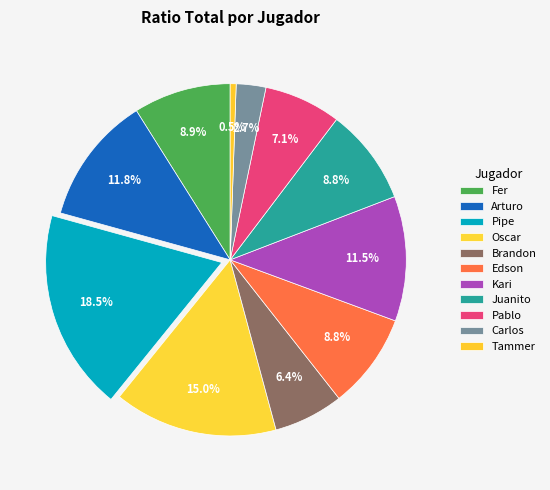

What is the total percentage of Arturo and Pablo?

18.9%